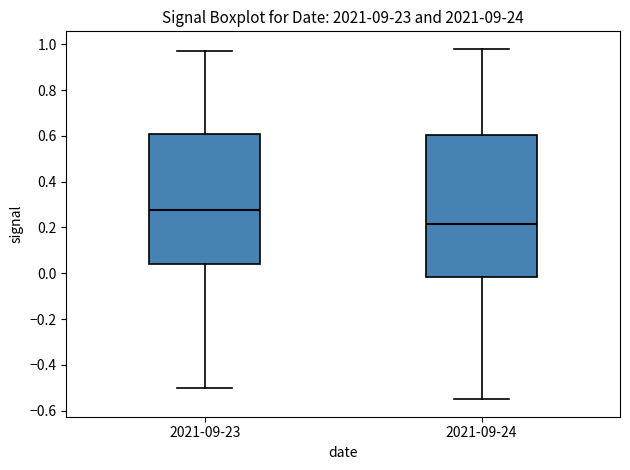

Reading left to right, transcribe this box plot: for each box, give where its median line is, the range the box spans, and where its two whiskers end, as read against the y-axis. The values are not printed on the chart, so give them approximately, as read against the axis.

2021-09-23: median 0.28, box 0.04 to 0.60, whiskers -0.50 to 0.98
2021-09-24: median 0.22, box -0.02 to 0.60, whiskers -0.54 to 0.98